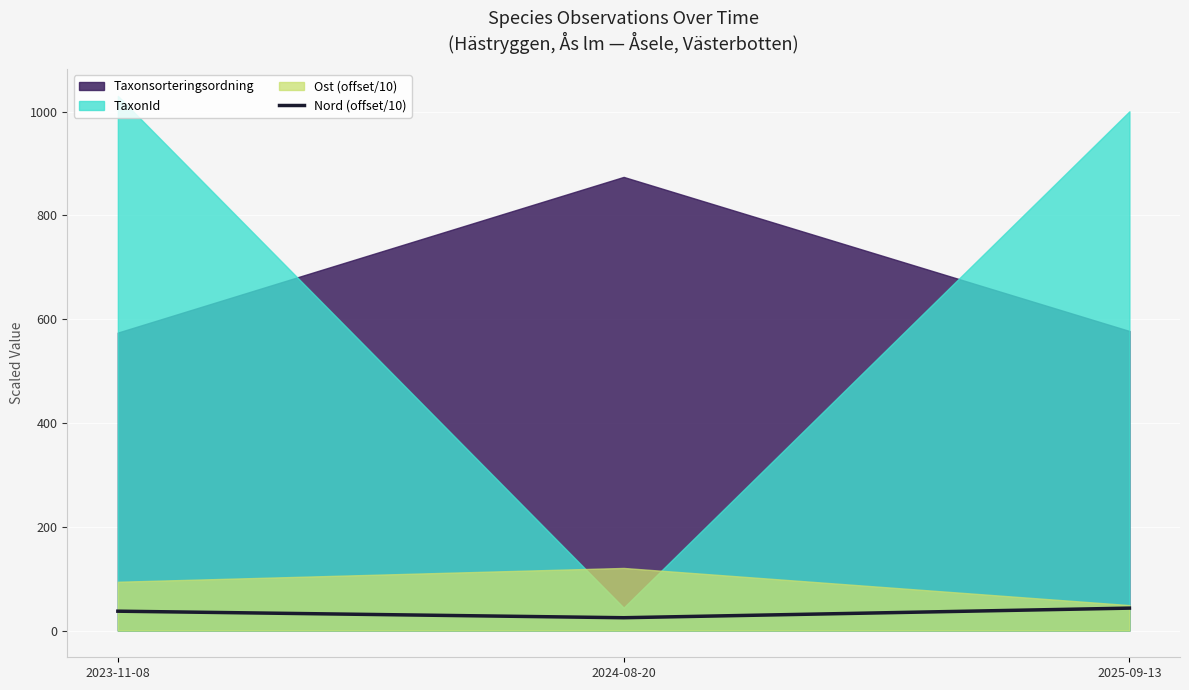

Where does the data first go above 37?

2023-11-08